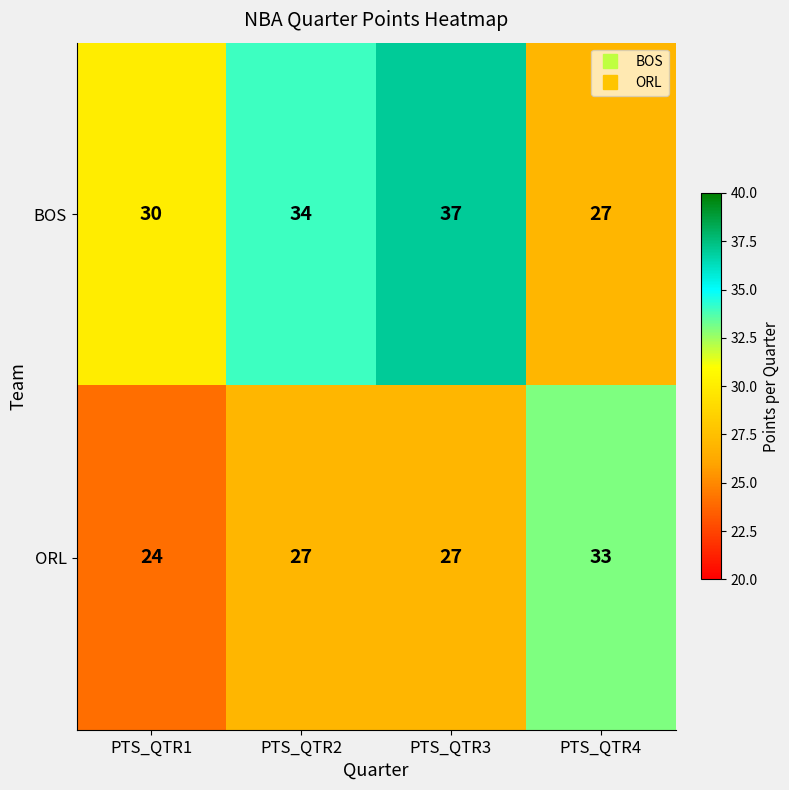

What value does the ORL series have at PTS_QTR1?

24